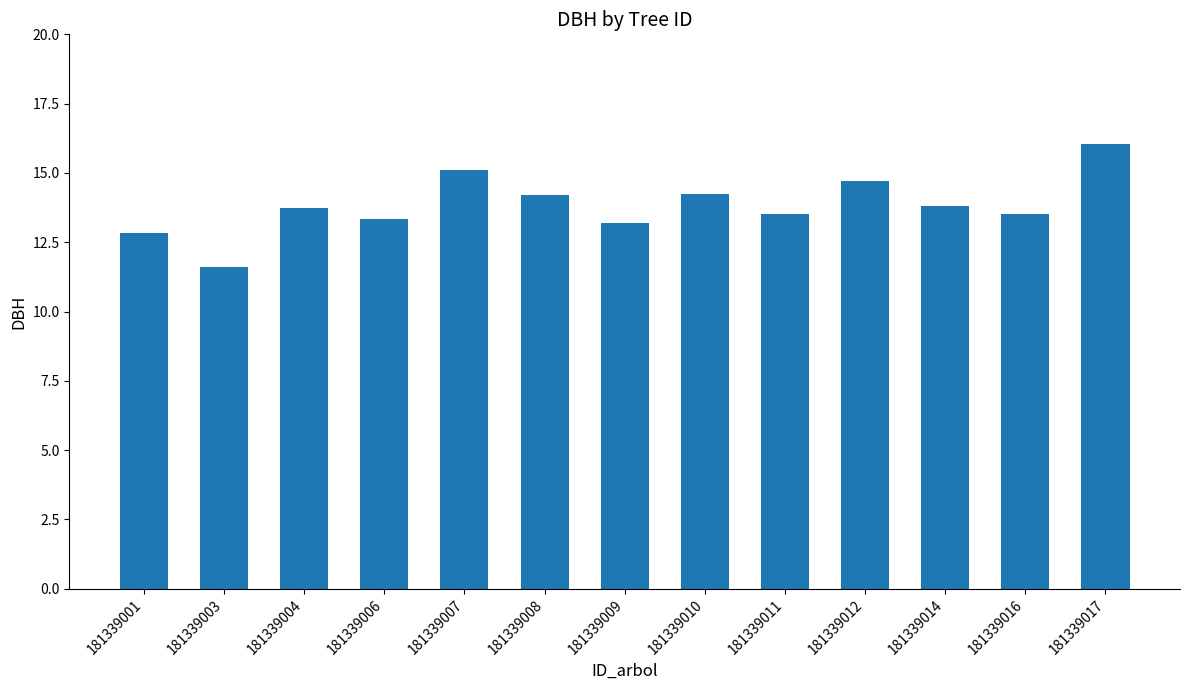

Does the chart contain any negative values?

No